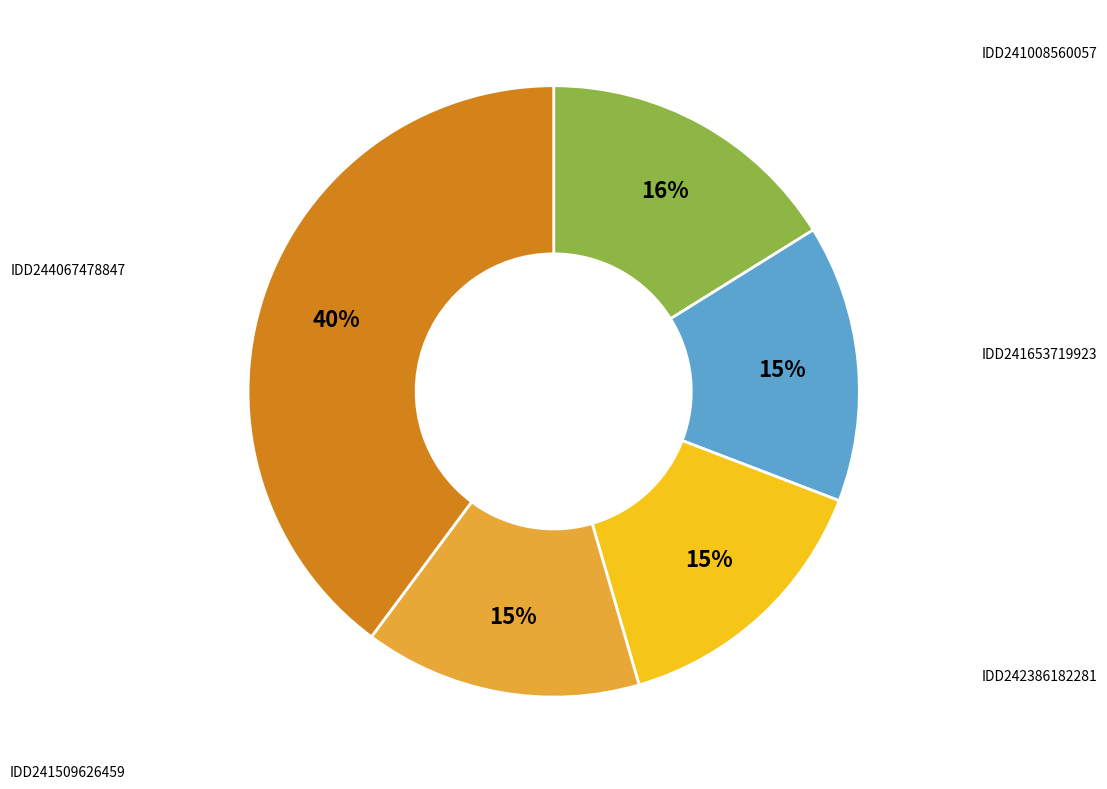

Approximately how many times larger is the value at IDD241008560057 compared to IDD241509626459?

1.1